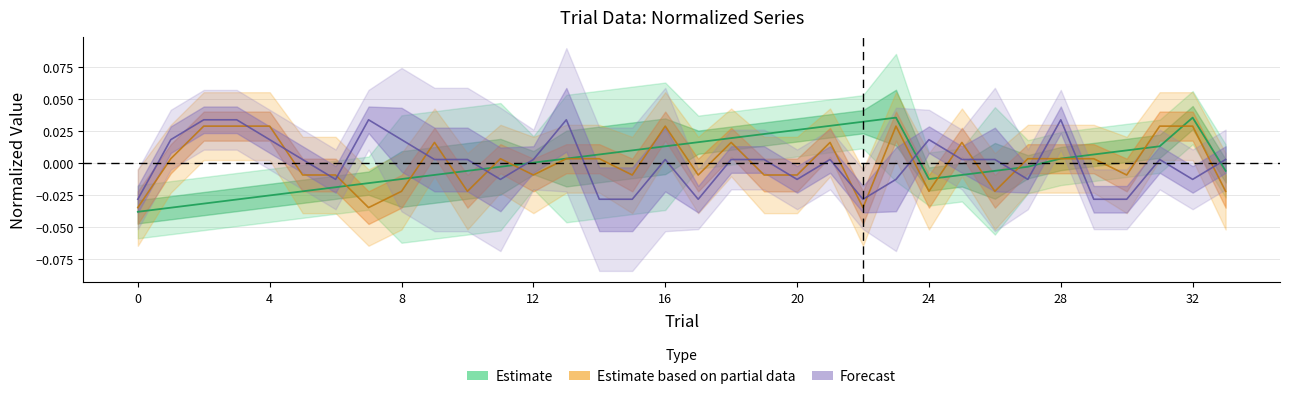

At which category is the sum across all series the highest?

23